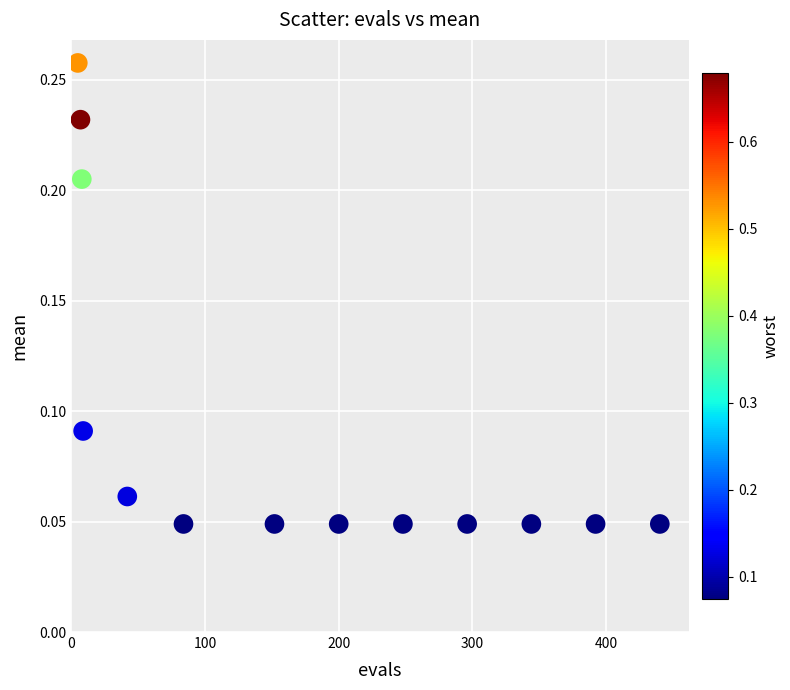

What is the range of X values (max minus min)?

435.0